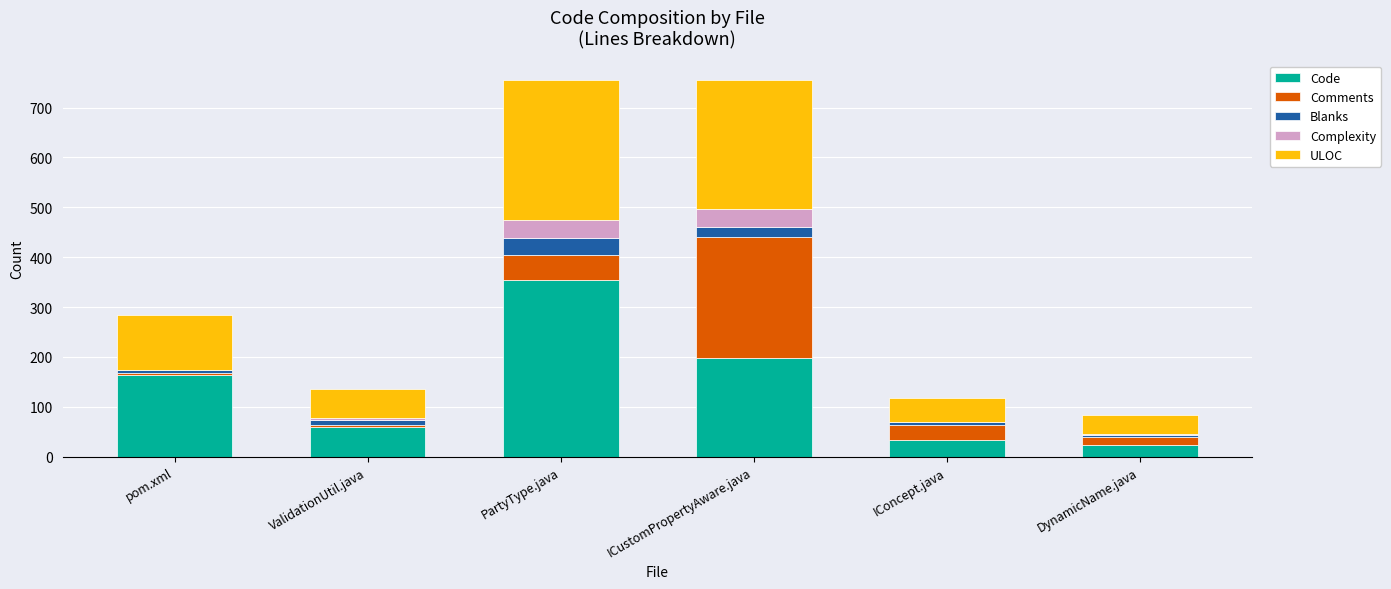

Reading left to right, transcribe the values for Code.

pom.xml=164	ValidationUtil.java=60	PartyType.java=355	ICustomPropertyAware.java=197	IConcept.java=33	DynamicName.java=24